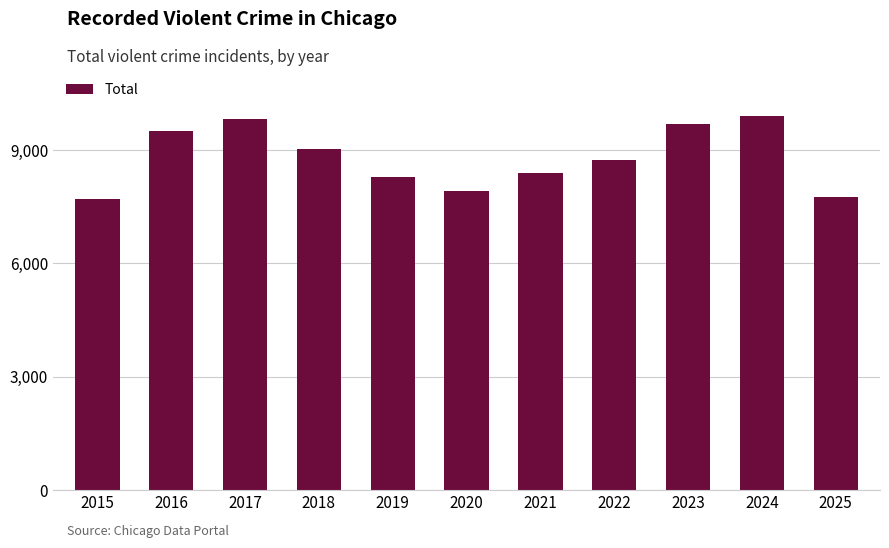

The chart shows a value of 15476 at 2024. True or false?

False